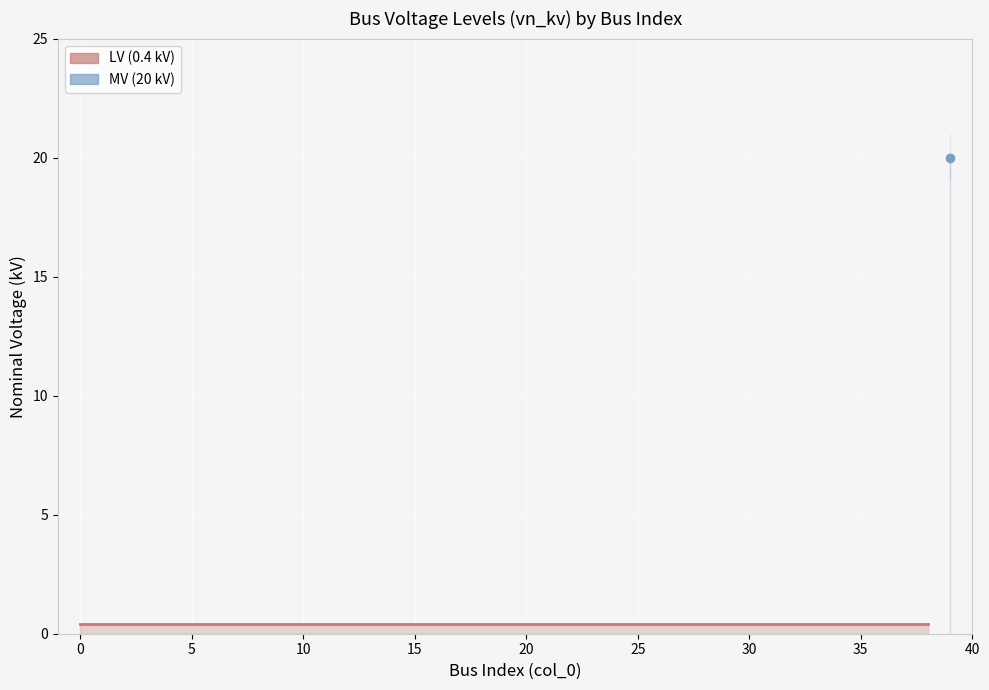

Reading left to right, extract all data points from this chart.

0.4	0.4	0.4	0.4	0.4	0.4	0.4	0.4	0.4	0.4	0.4	0.4	0.4	0.4	0.4	0.4	0.4	0.4	0.4	0.4	0.4	0.4	0.4	0.4	0.4	0.4	0.4	0.4	0.4	0.4	0.4	0.4	0.4	0.4	0.4	0.4	0.4	0.4	0.4	20.0